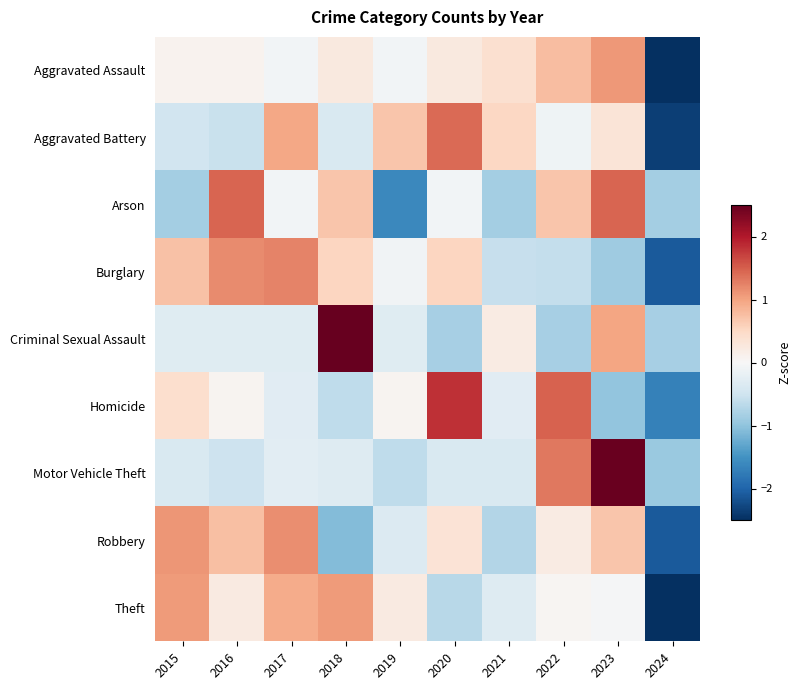

How many distinct data groups are displayed?

9